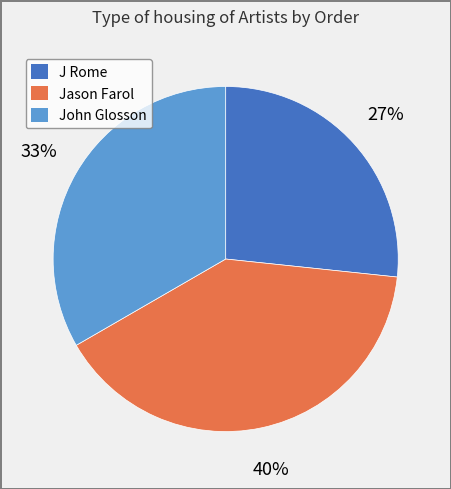

True or false: John Glosson accounts for 25% of the total.

False